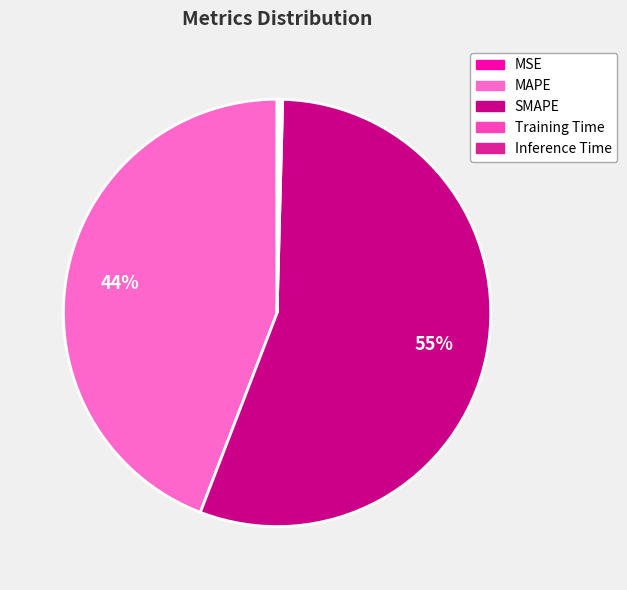

What is the change in value from MAPE to SMAPE?

+10.4